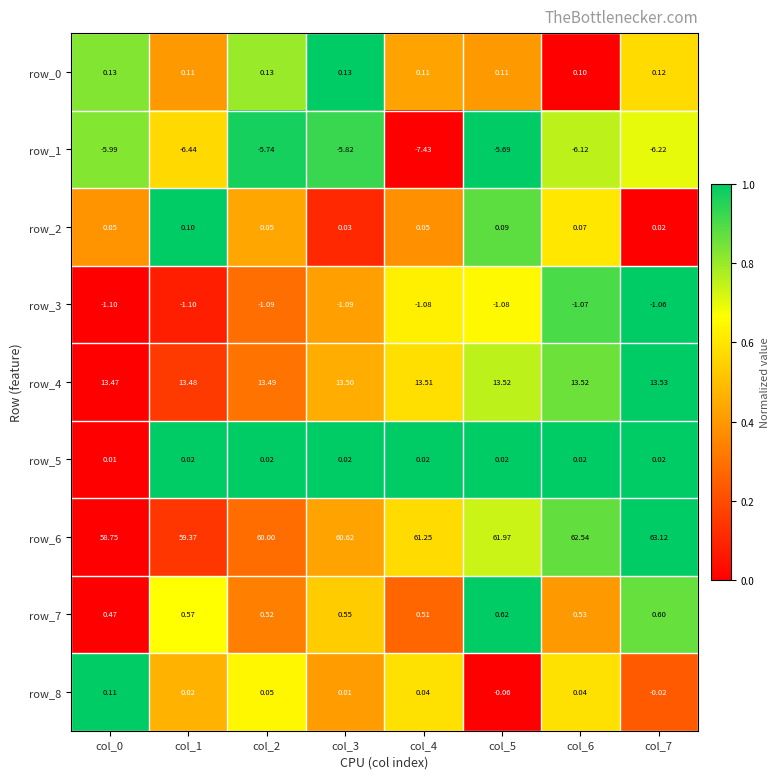

Is the value of row_2 at col_7 greater than the value of row_3 at col_3?

Yes